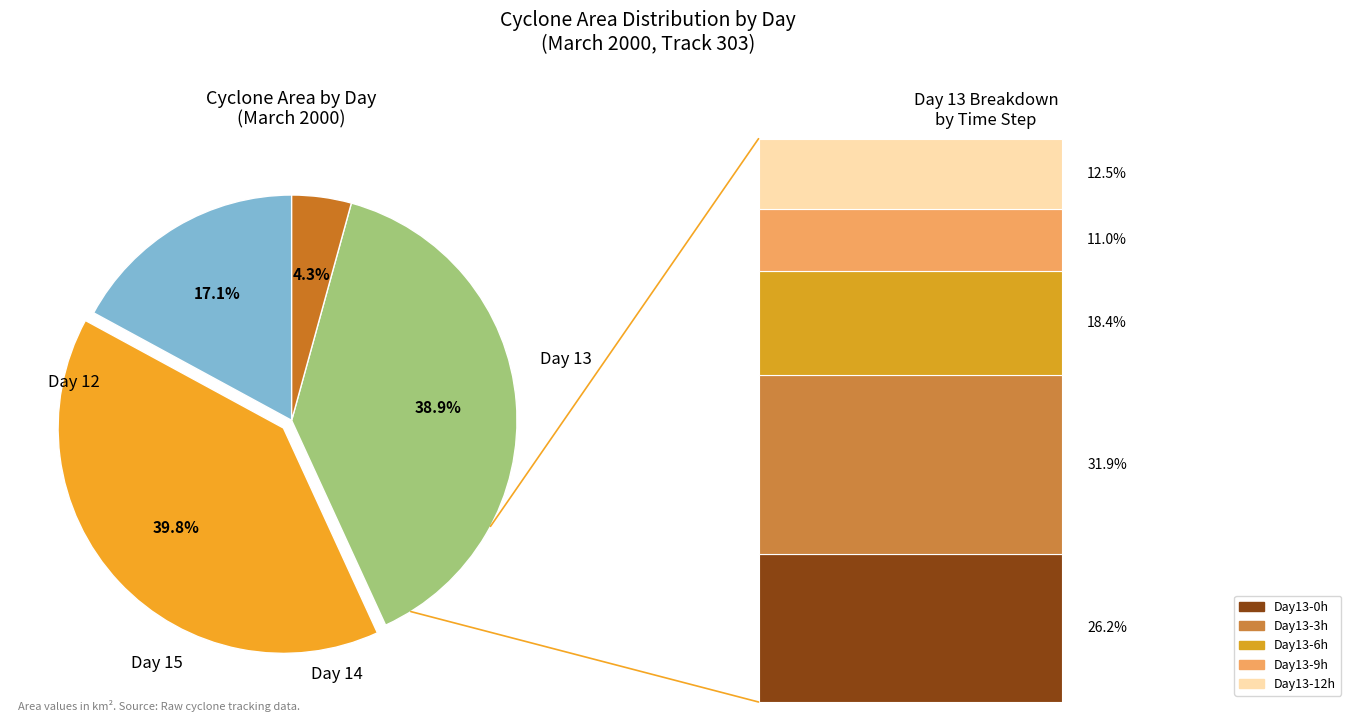

Is the sum of 13 and 13 greater than half?

Yes